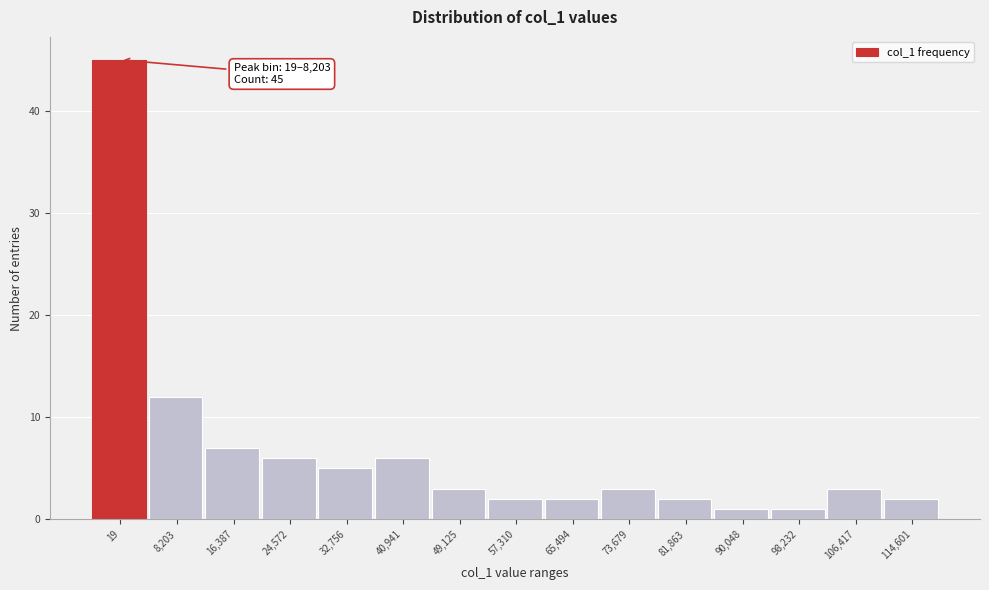

Reading left to right, what are all the values shown in this chart?

19=45	8,203=12	16,387=7	24,572=6	32,756=5	40,941=6	49,125=3	57,310=2	65,494=2	73,679=3	81,863=2	90,048=1	98,232=1	106,417=3	114,601=2